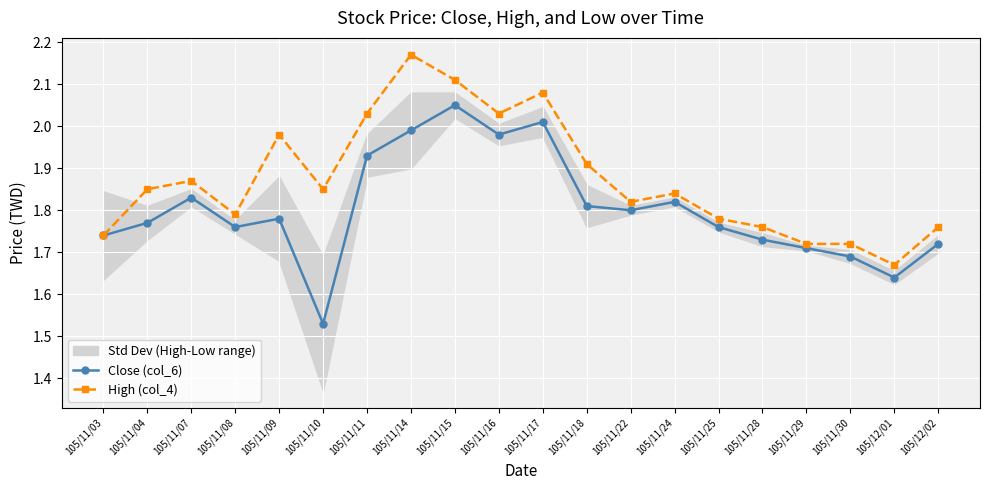

Which category has the highest value in the High (col_4) series?

105/11/14